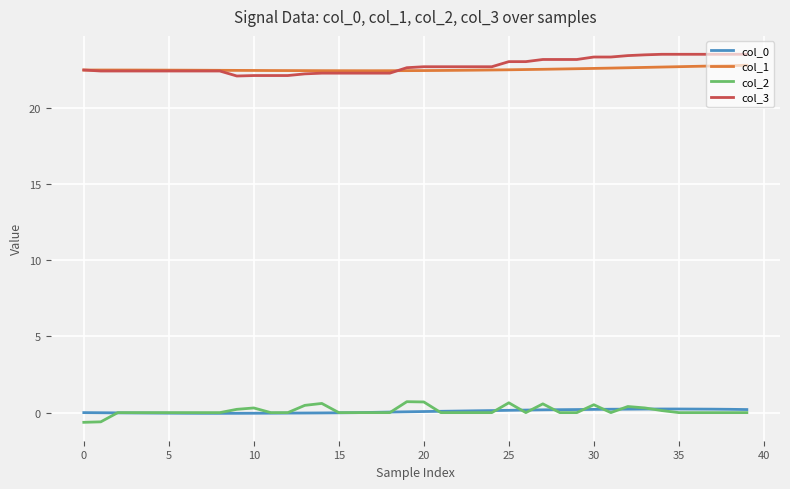

What is the minimum value for col_3?

22.1